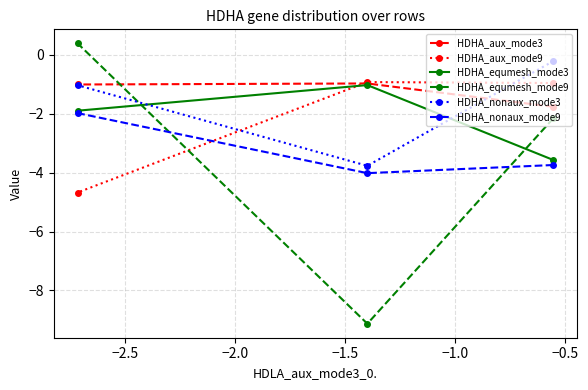

What is the difference between the maximum and minimum values in the HDHA_nonaux_mode9 series?

2.0